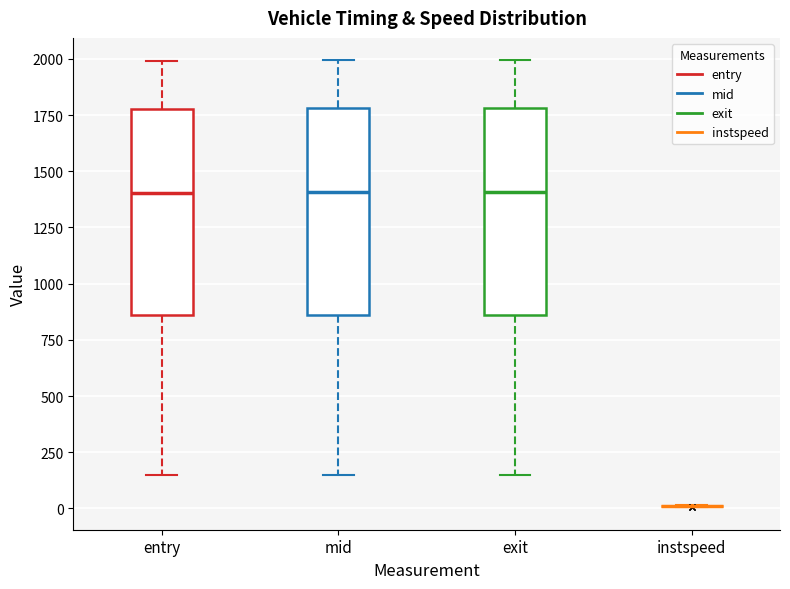

Reading left to right, transcribe this box plot: for each box, give where its median line is, the range the box spans, and where its two whiskers end, as read against the y-axis. The values are not printed on the chart, so give them approximately, as read against the axis.

entry: median 1400, box 850 to 1800, whiskers 150 to 2000
mid: median 1400, box 850 to 1800, whiskers 150 to 2000
exit: median 1400, box 850 to 1800, whiskers 150 to 2000
instspeed: box collapsed to a line at 0, whiskers 0 to 0